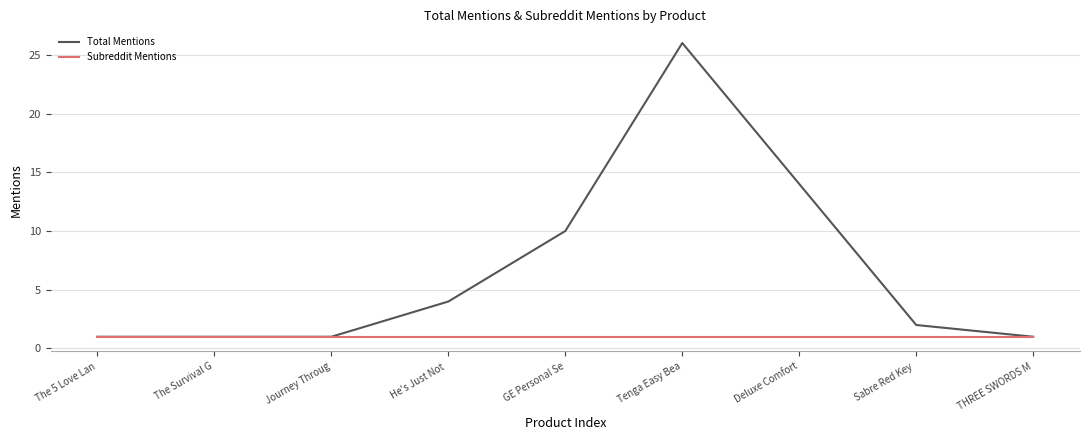

Between The Survival G and Sabre Red Key , which series saw the biggest shift?

Total Mentions